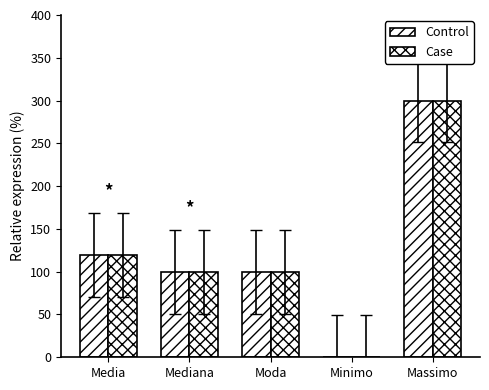

Between Massimo and Media, which is larger?

Massimo